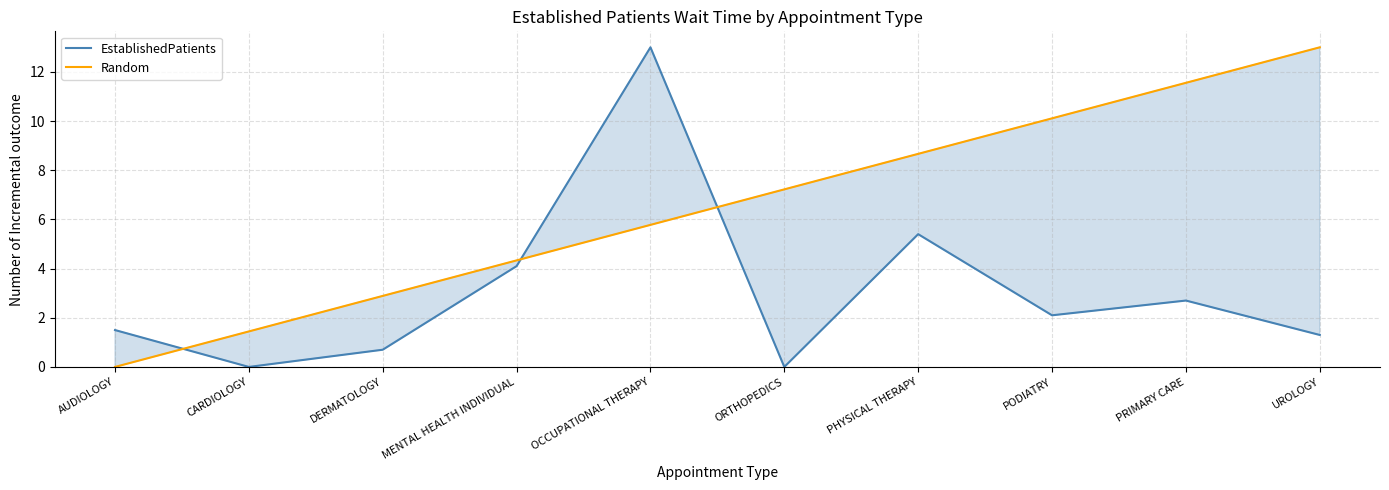

Rank the series by their maximum value, from lowest to highest.

EstablishedPatients, Random